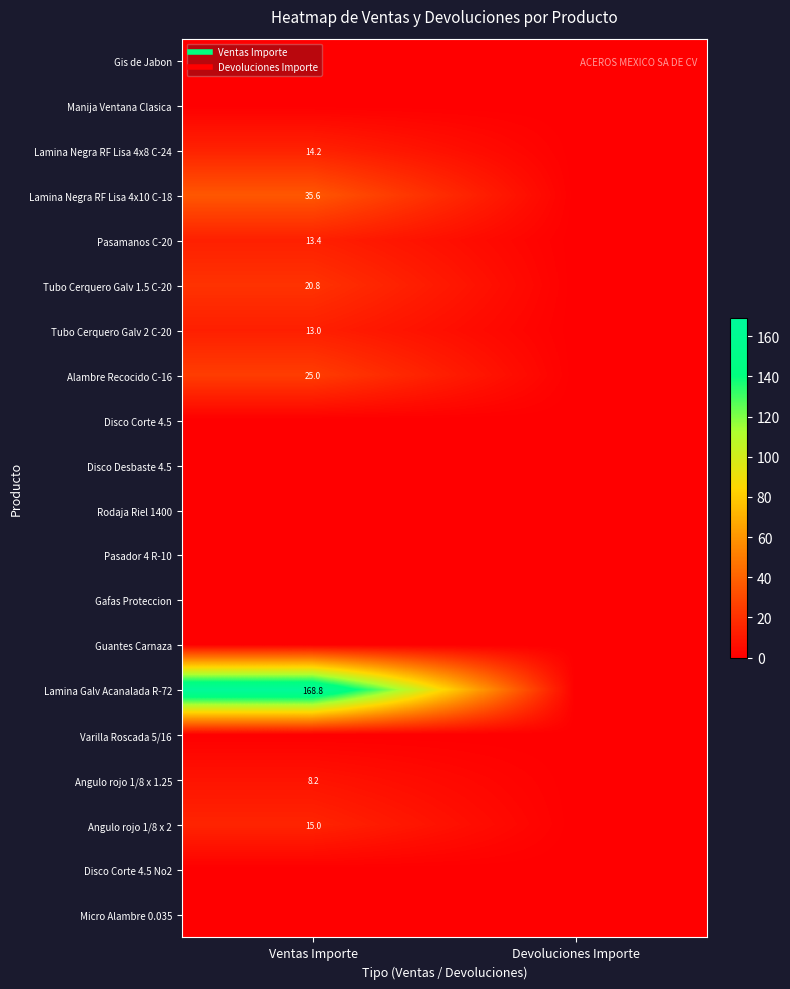

How many data points in Pasamanos C-20 are above 13?

1